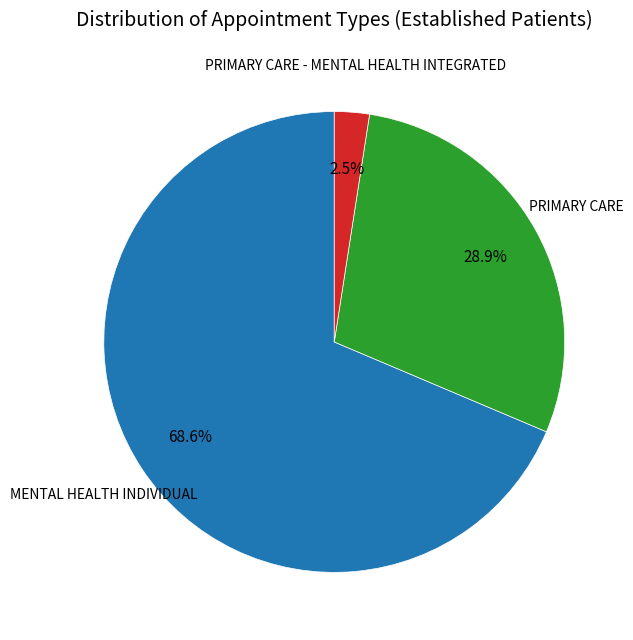

Is there a majority slice in this chart?

Yes